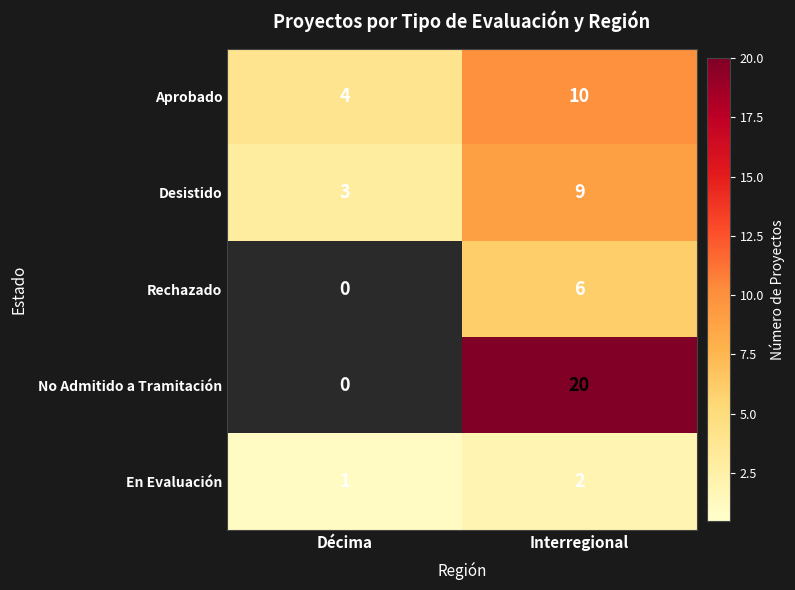

Reading left to right, list all the values displayed in this chart.

Aprobado: Décima=4	Interregional=10
Desistido: Décima=3	Interregional=9
Rechazado: Décima=0	Interregional=6
No Admitido a Tramitación: Décima=0	Interregional=20
En Evaluación: Décima=1	Interregional=2